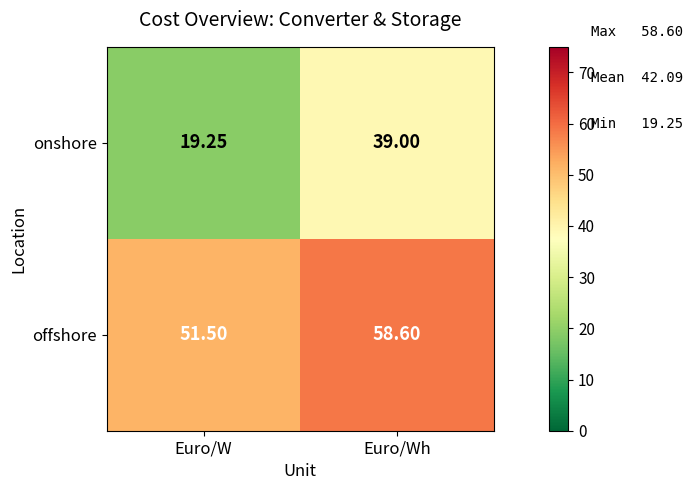

Rank the series by their maximum value, from highest to lowest.

offshore, onshore